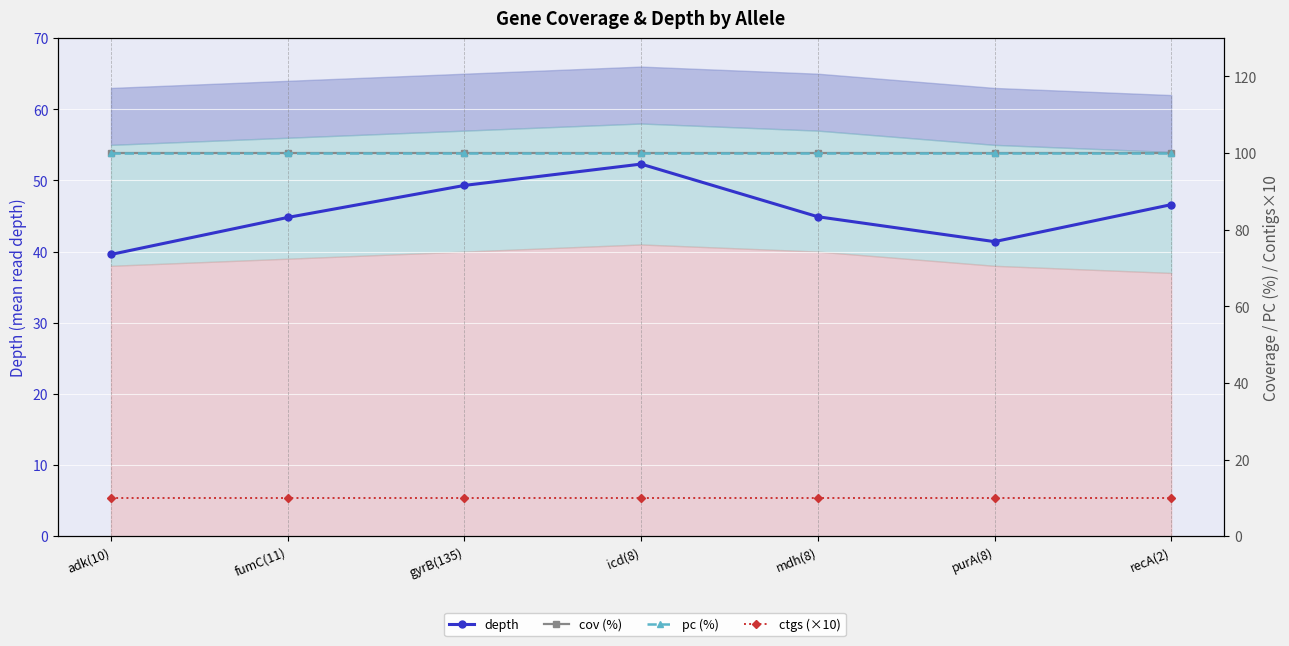

Which has a higher value, icd(8) or recA(2)?

icd(8)